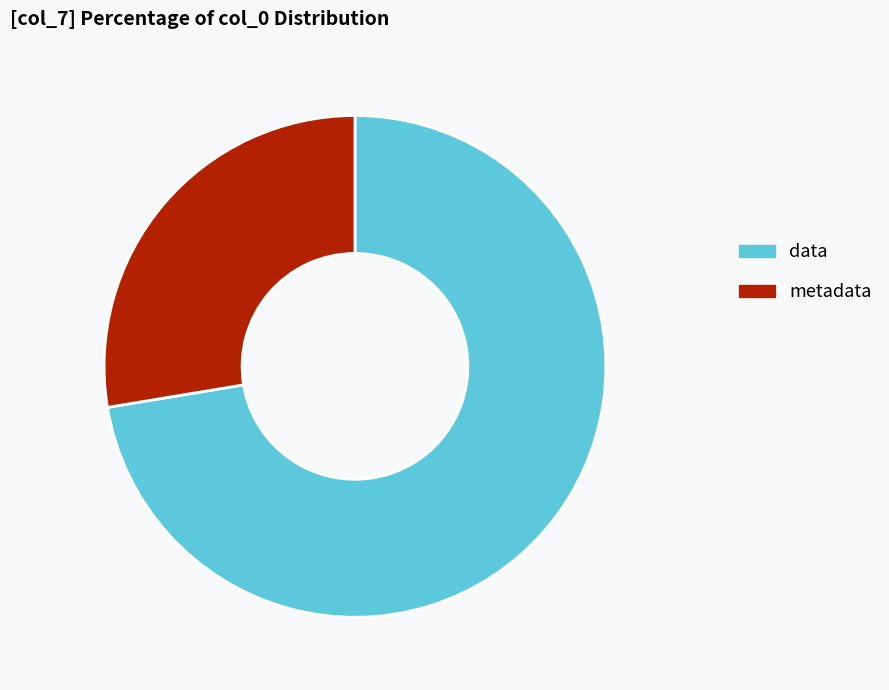

Rank the categories by value from lowest to highest.

metadata, data